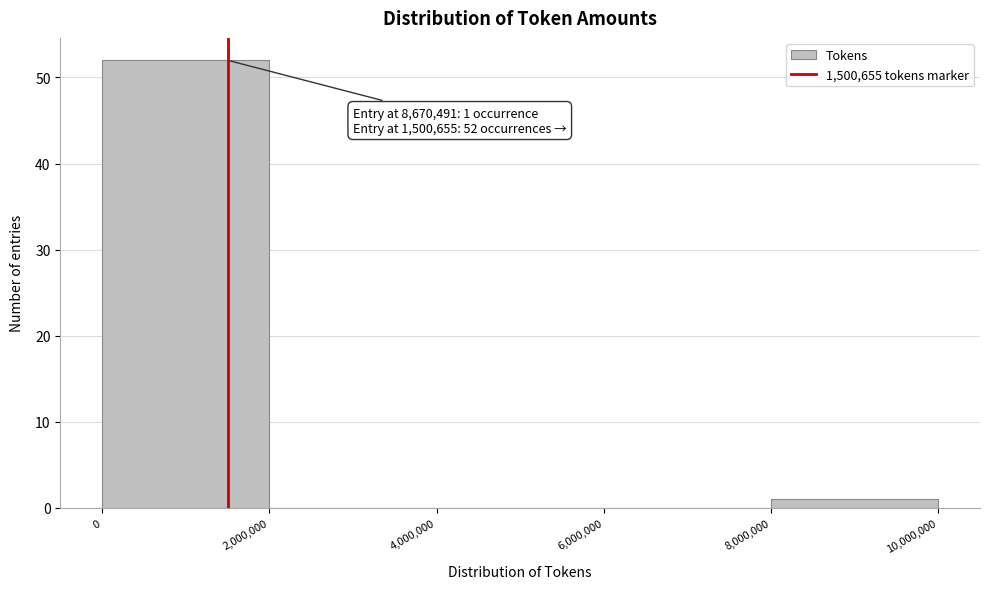

Which range on the x-axis has the tallest bar?

0 to 2,000,000